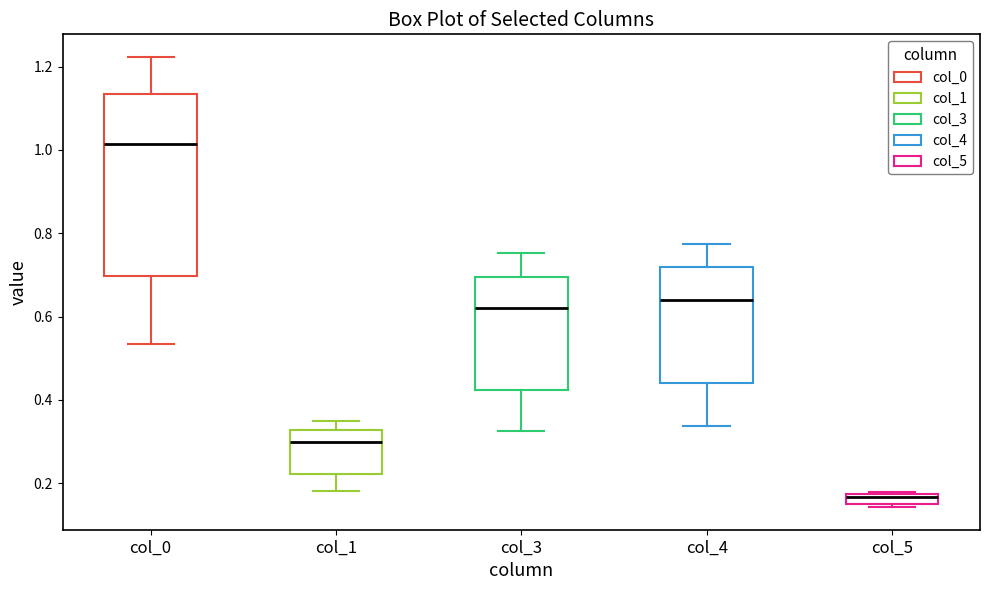

Which box is the tallest, from its lower edge to its upper edge?

col_0